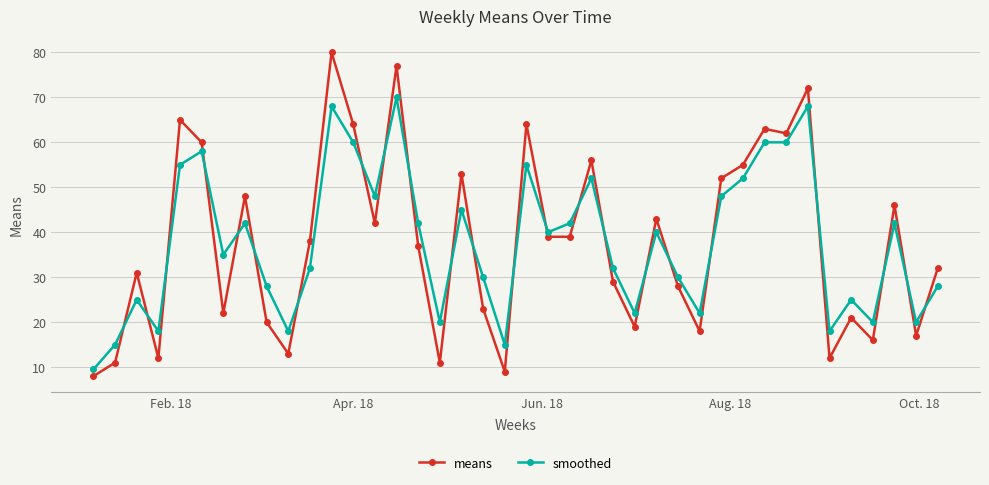

True or false: means has more than 0 interior local peaks.

True